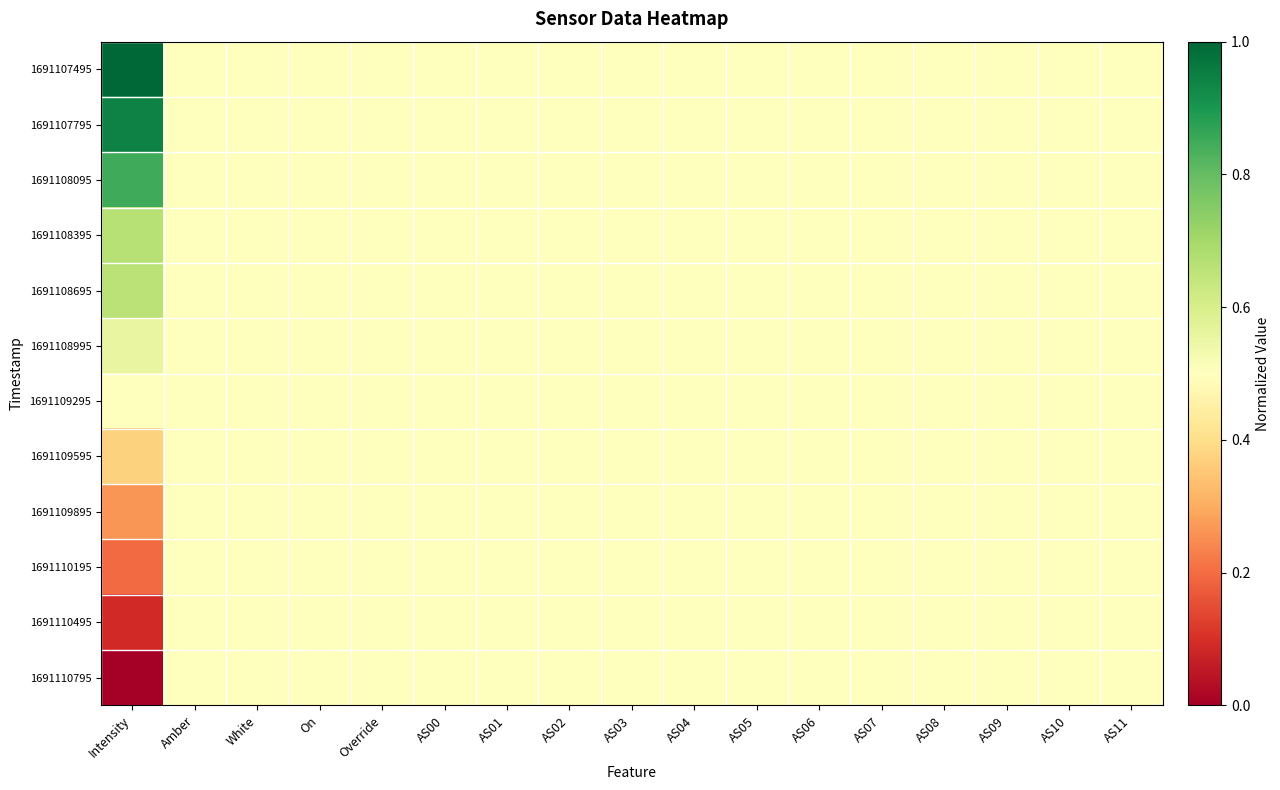

Which category has the lowest value across all series?

Intensity